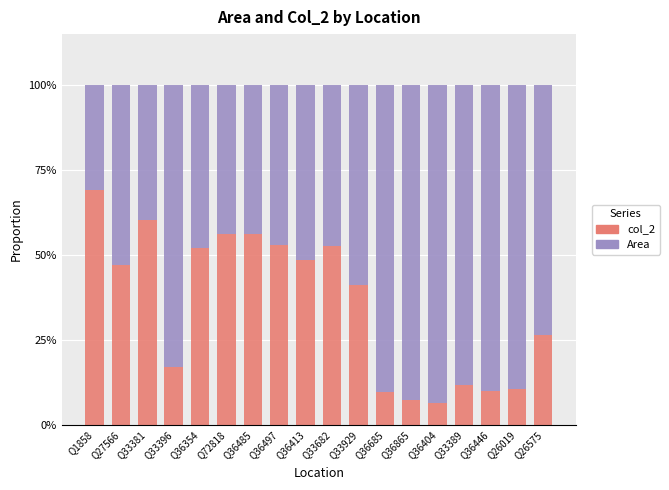

What is the difference between the Area values at Q36413 and Q36685?

0.4